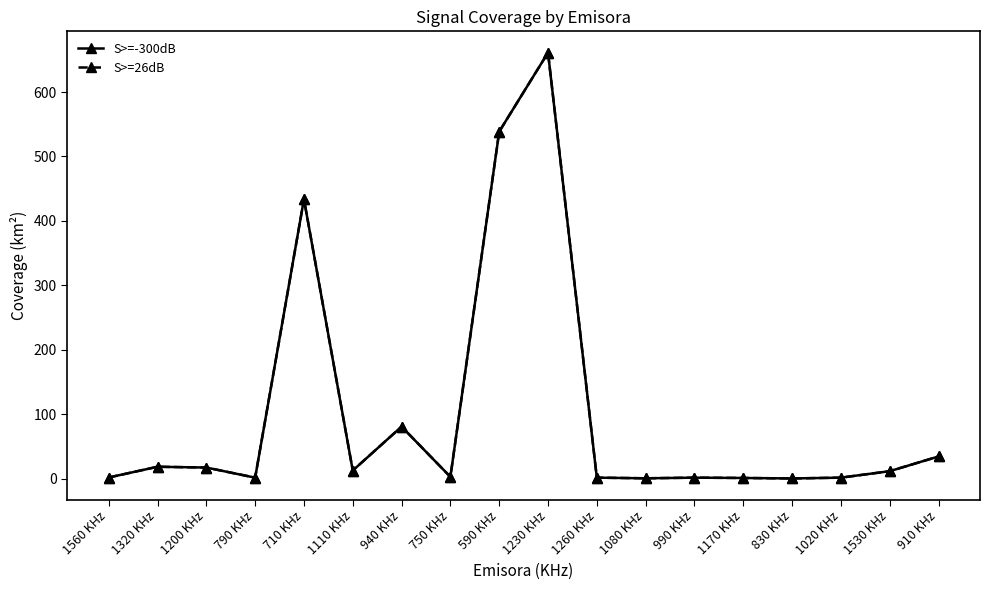

What is the value of the S>=-300dB point at the 5th from the left?

433.6